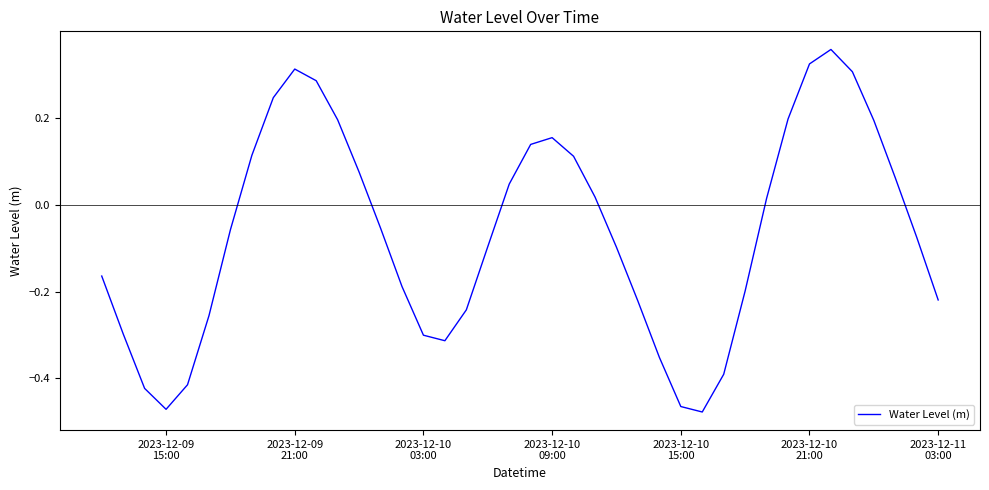

How many positive values are there?

18